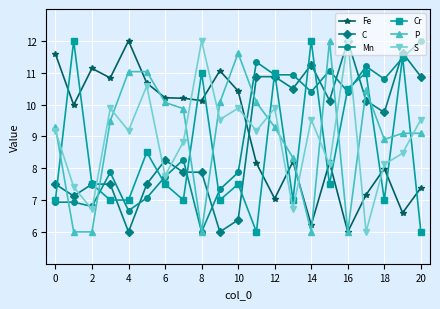

At how many categories does at least one series exceed 7?

21